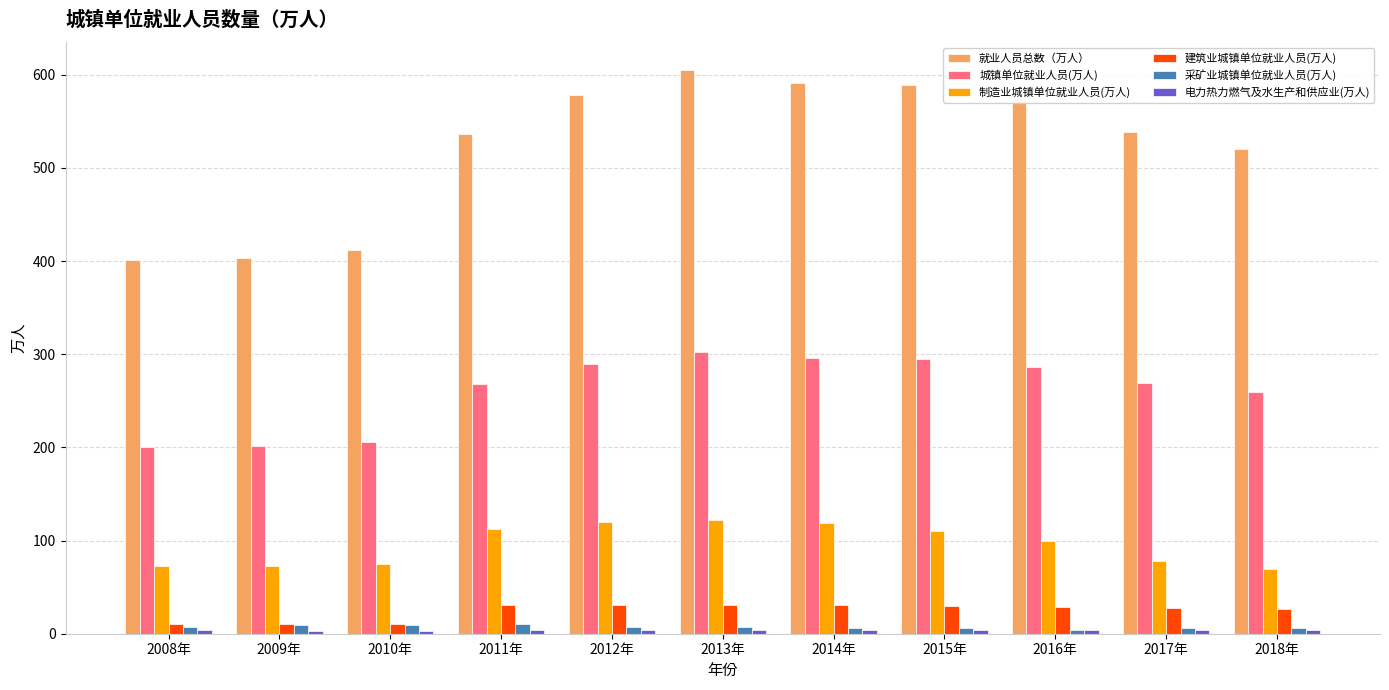

What is the lowest value of the 采矿业城镇单位就业人员(万人) series?

4.4